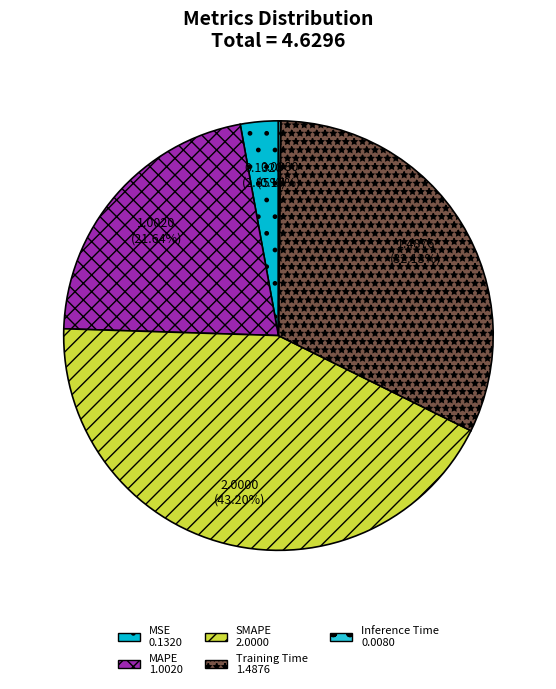

Does SMAPE account for over 50% of the chart?

No